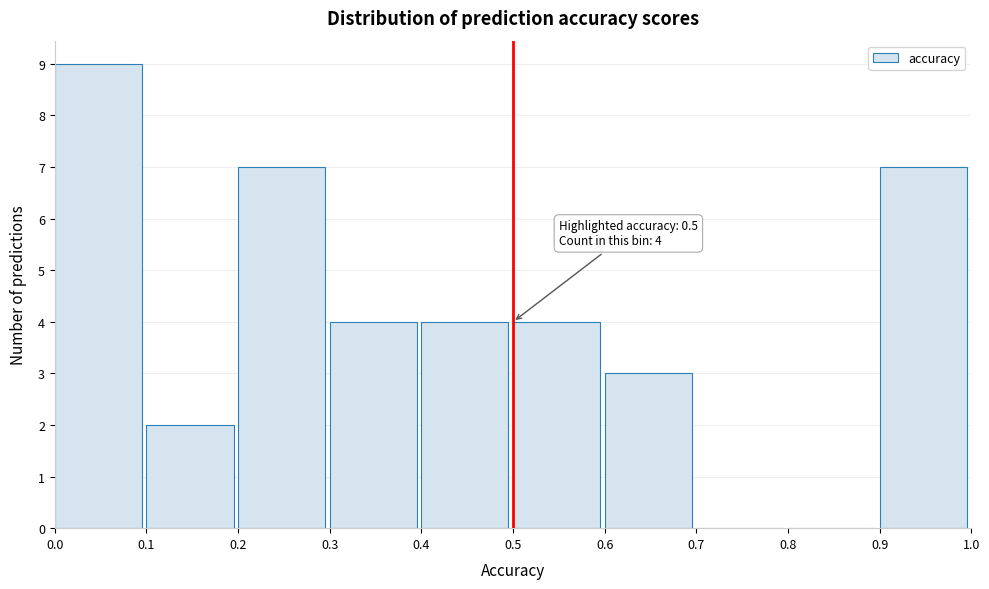

Over which range of the x-axis is the bar tallest?

0.0 to 0.1